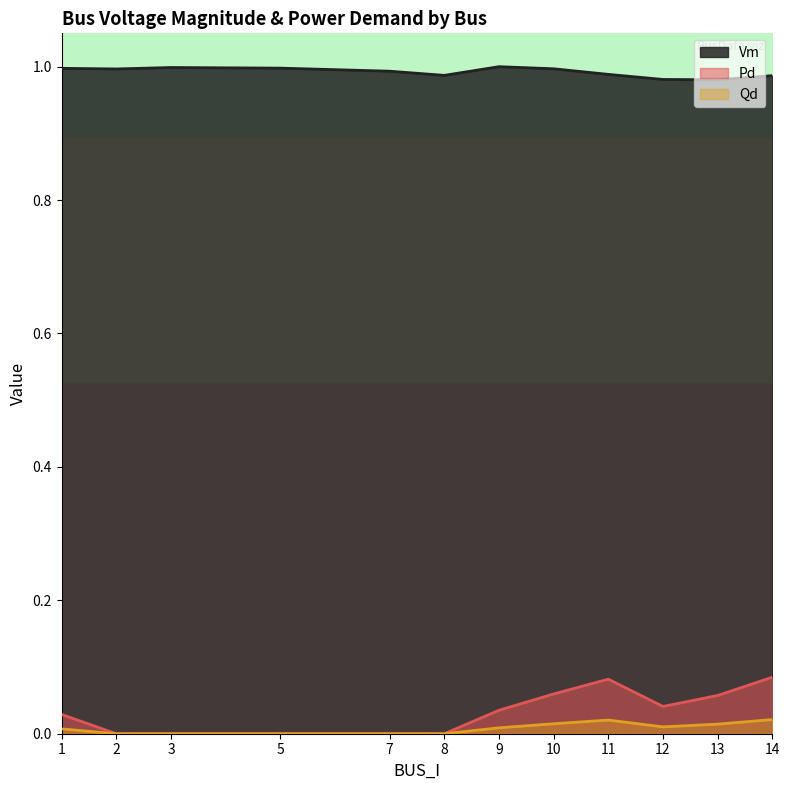

True or false: Vm has a value of 1.0 at 7.

True